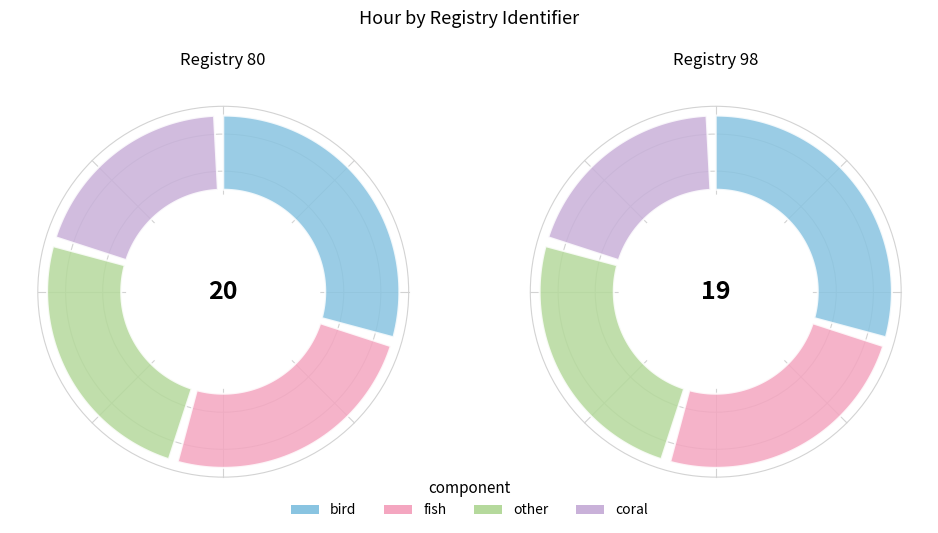

Is it true that 80 is 45% of the pie?

False